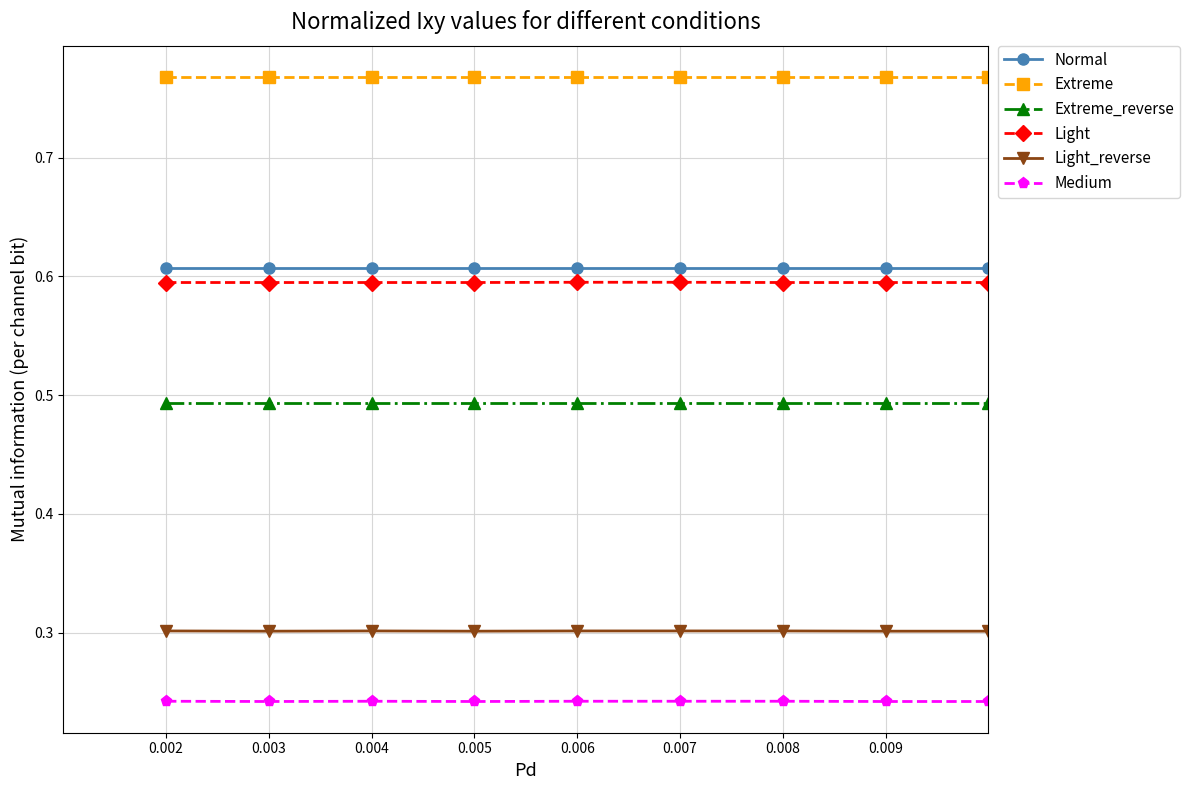

How many lines are shown in the chart?

6